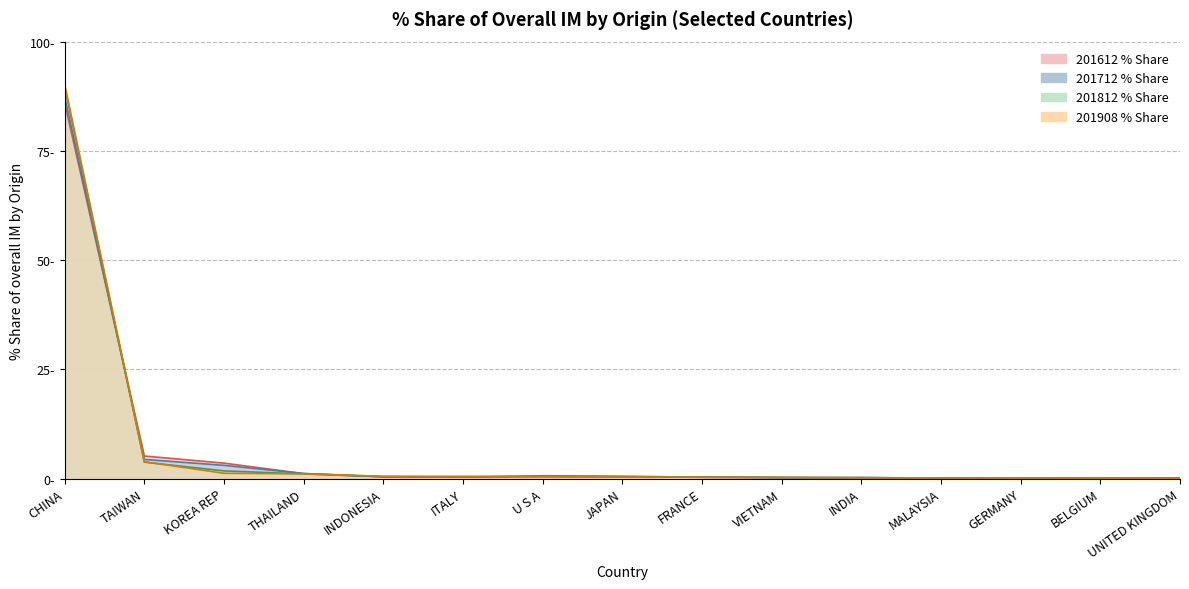

At which label does 201908_% Share reach its peak?

CHINA